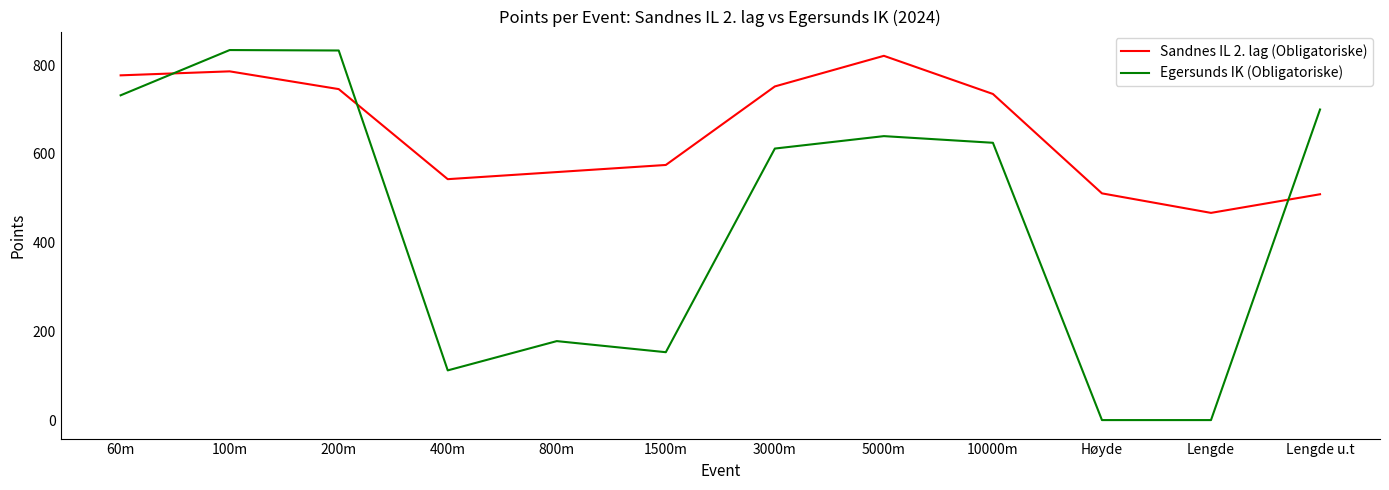

Does the chart display data point markers on the line(s)?

No